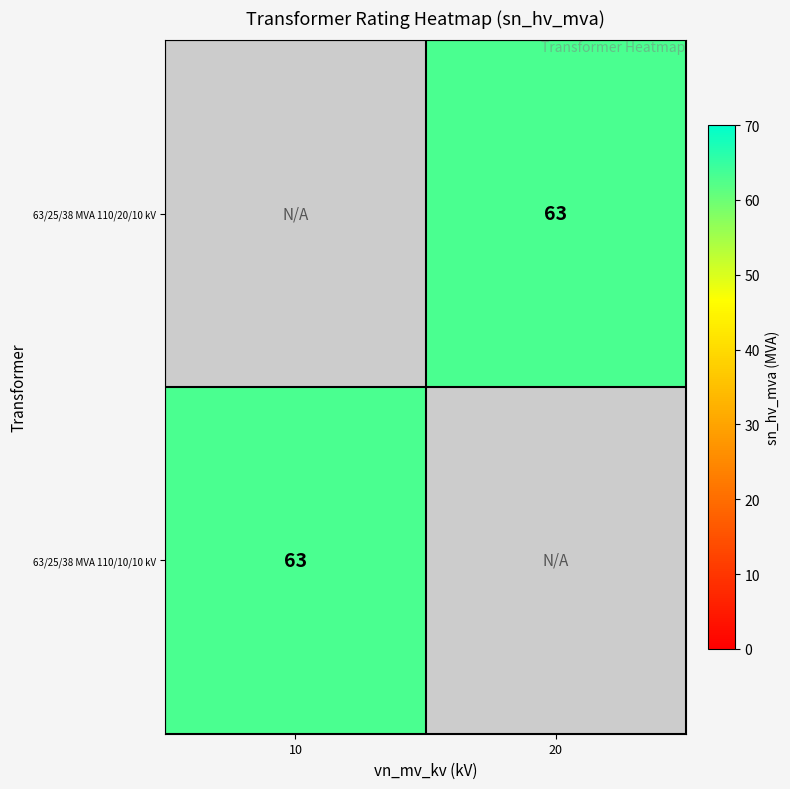

The value of 63/25/38 MVA 110/10/10 kV at 10 is 63.0. True or false?

True